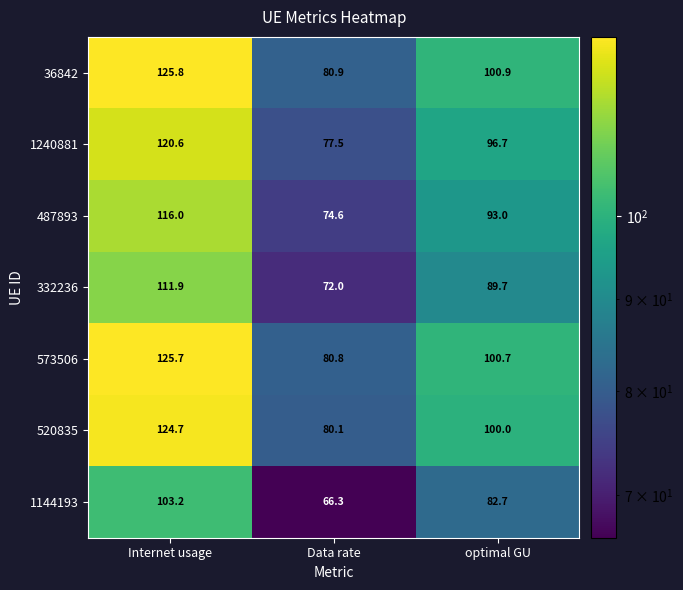

At Data rate, list the series in order from smallest to largest.

1144193, 332236, 487893, 1240881, 520835, 573506, 36842